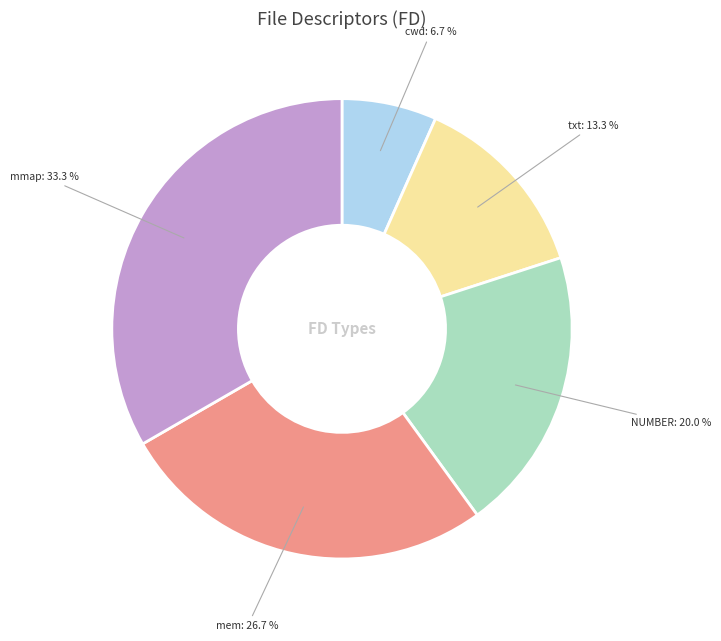

Does any single category account for the majority?

No